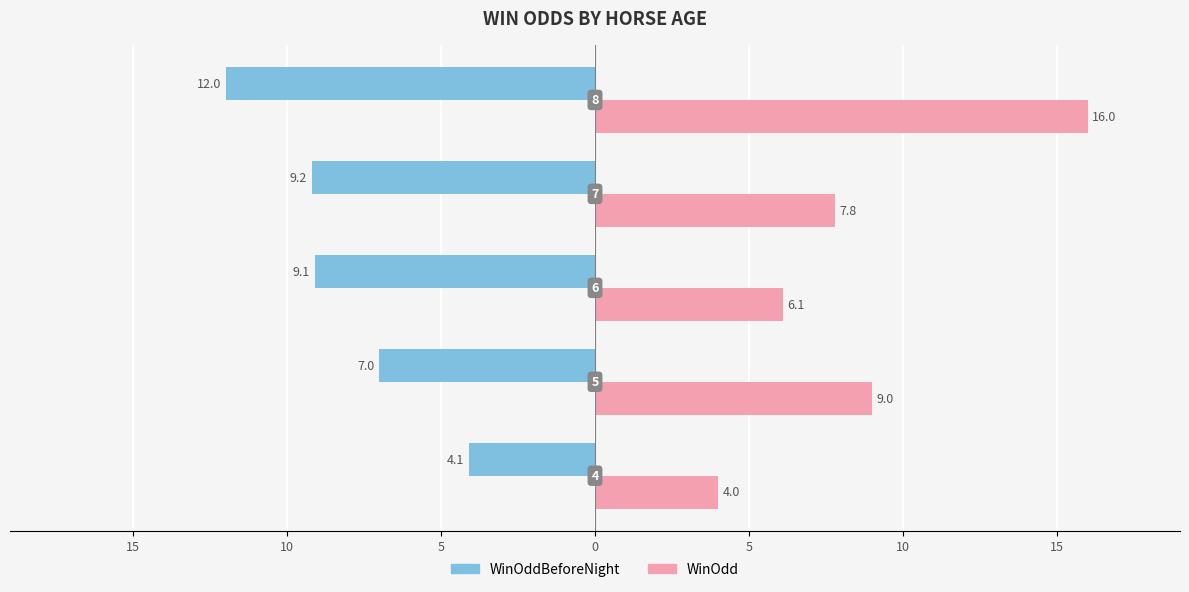

Reading left to right, extract all data points from this chart.

WinOddBeforeNight: -4.1	-7.0	-9.1	-9.2	-12.0
WinOdd: 4.0	9.0	6.1	7.8	16.0